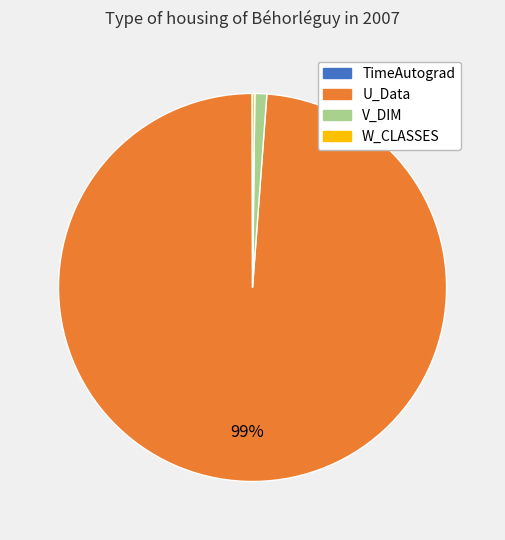

Which category has the biggest portion of the pie?

U_Data